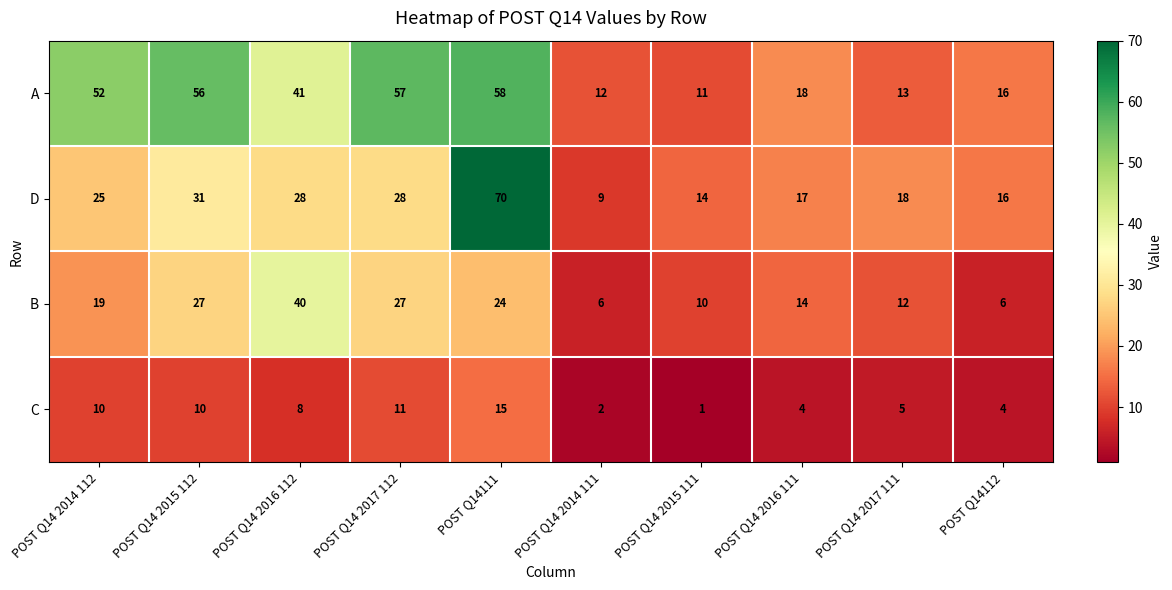

Rank the series by their average value, from lowest to highest.

C, B, D, A